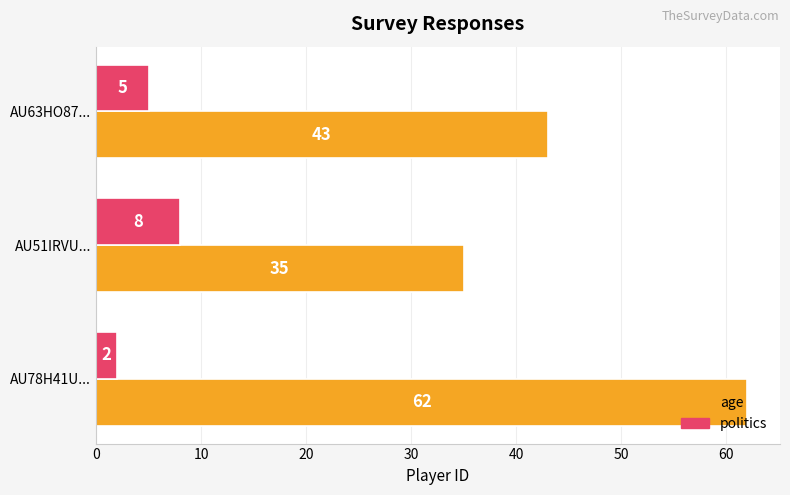

Where is age nearest to the value 48?

AU63HO87...